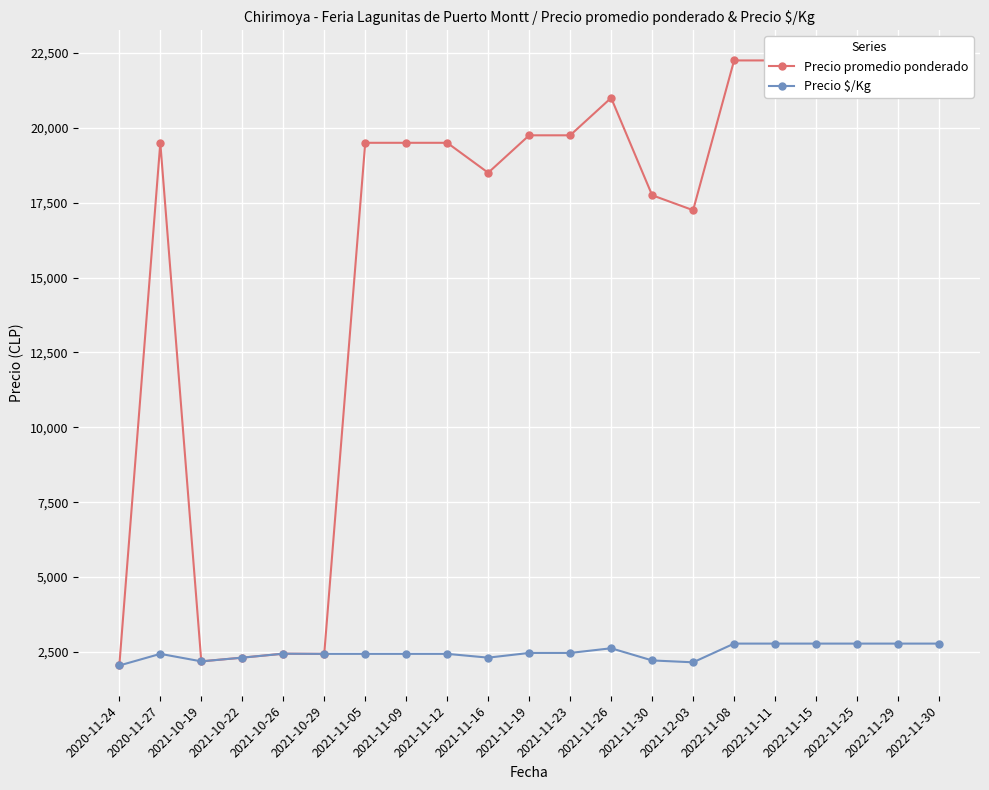

Reading left to right, what are all the values shown in this chart?

Precio promedio ponderado: 2050	19500	2188	2312	2444	2438	19500	19500	19500	18500	19750	19750	21000	17750	17250	22250	22250	22250	22250	22250	22250
Precio $/Kg: 2050	2438	2188	2312	2444	2438	2438	2438	2438	2312	2469	2469	2625	2219	2156	2781	2781	2781	2781	2781	2781